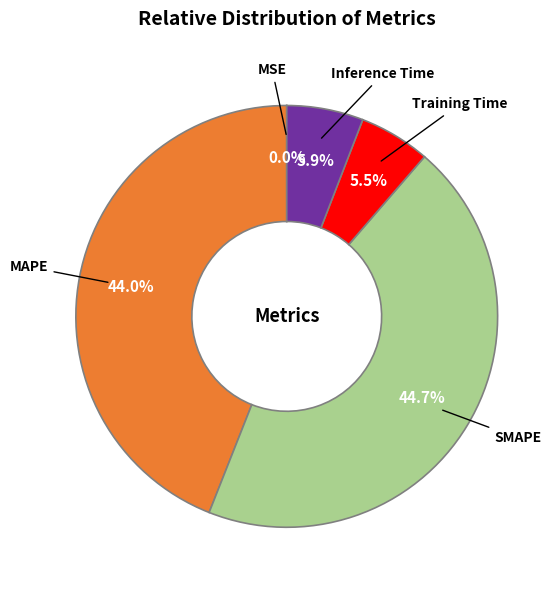

To the nearest percent, what is the difference between the Training Time and SMAPE slice percentages?

39%